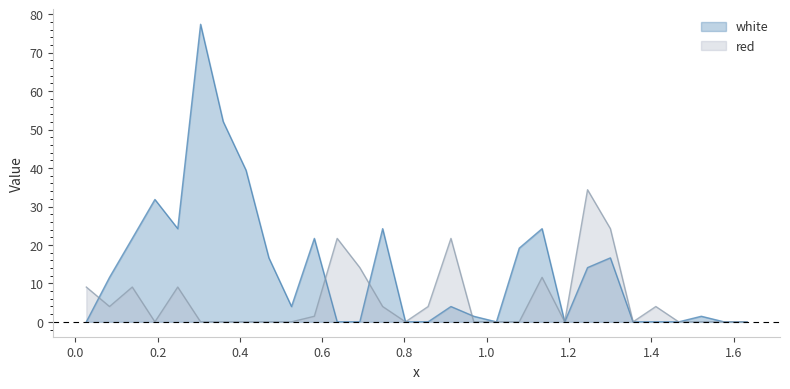

Which series has the largest range (max minus min)?

white